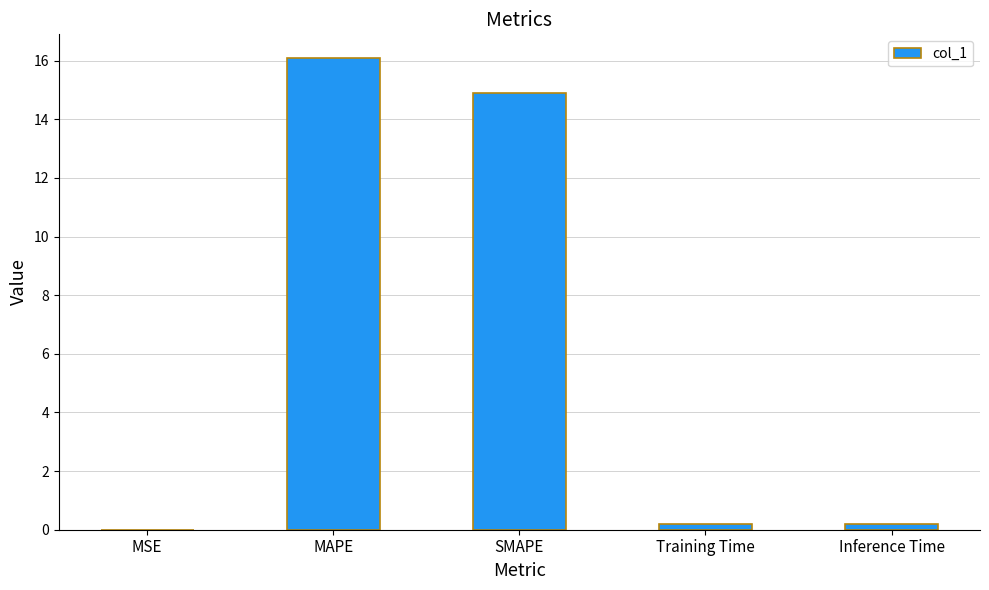

Which category has the highest value across all series?

MAPE